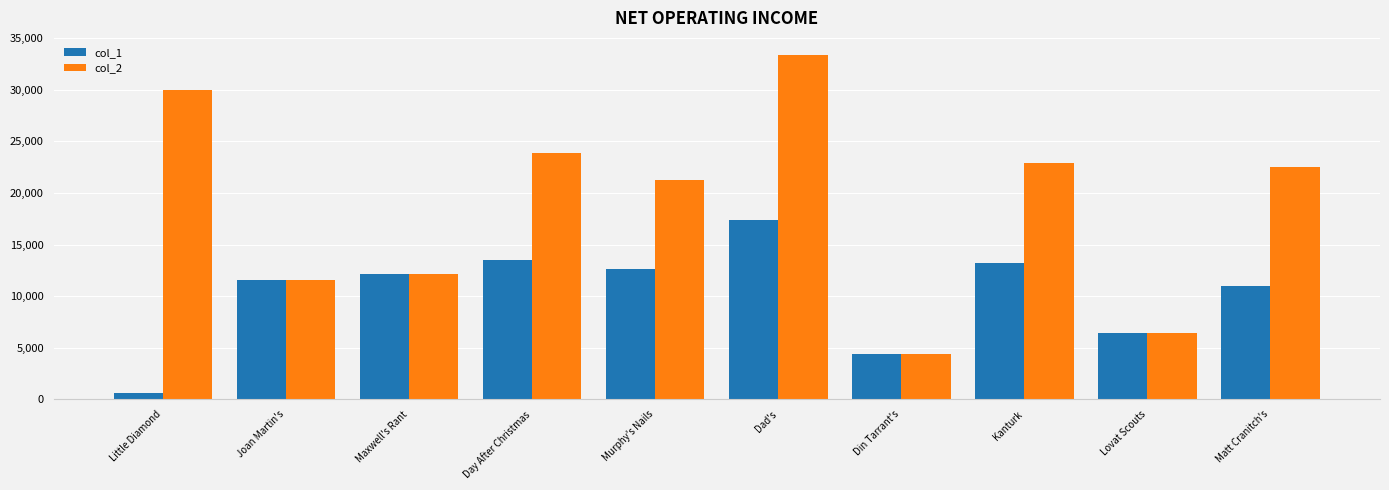

Is it true that col_1 equals 22033 at Murphy's Nails?

False